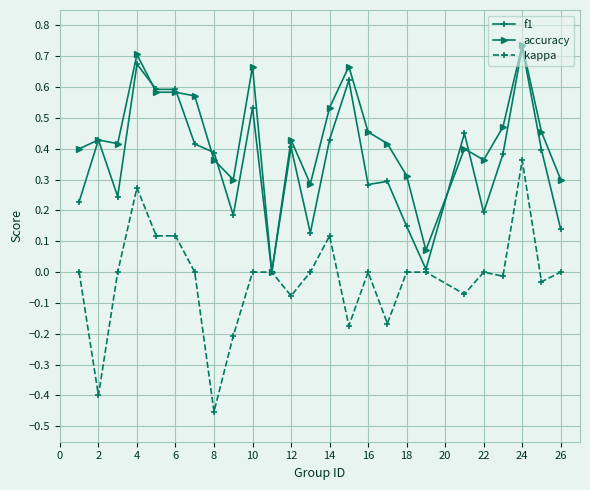

Rank the series by their average value, from highest to lowest.

accuracy, f1, kappa